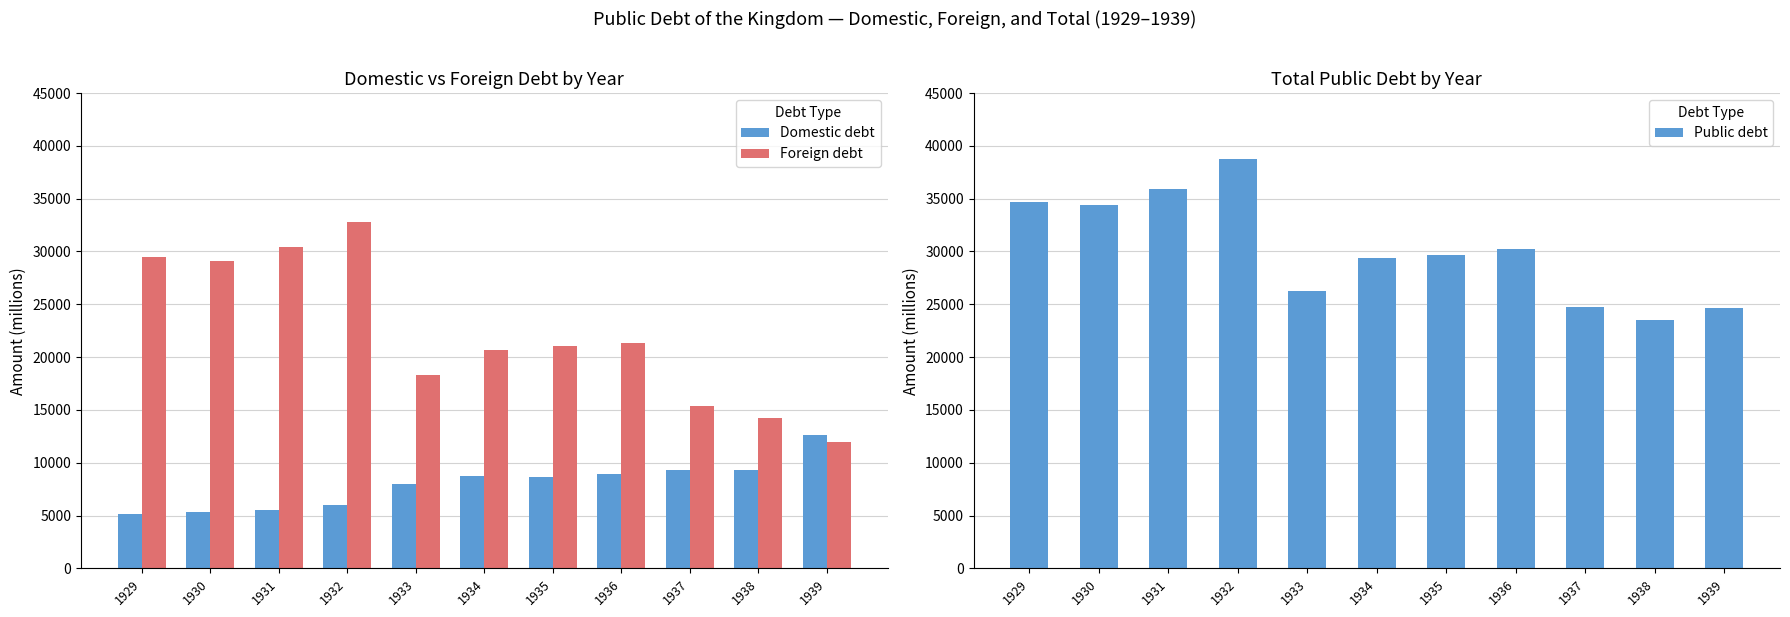

Which series has the widest spread of values?

Foreign debt